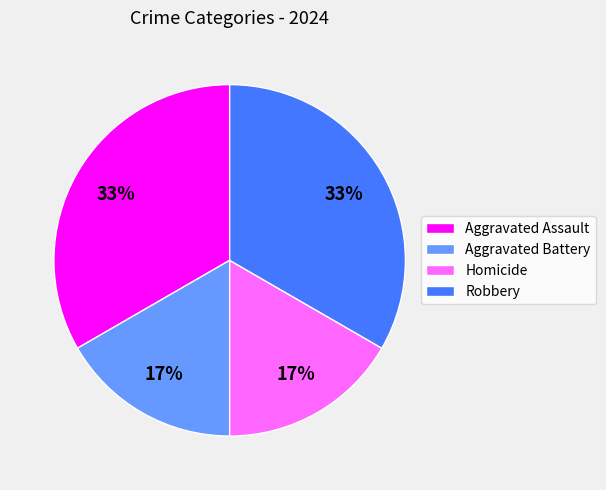

To the nearest percent, what is the average slice percentage?

25%